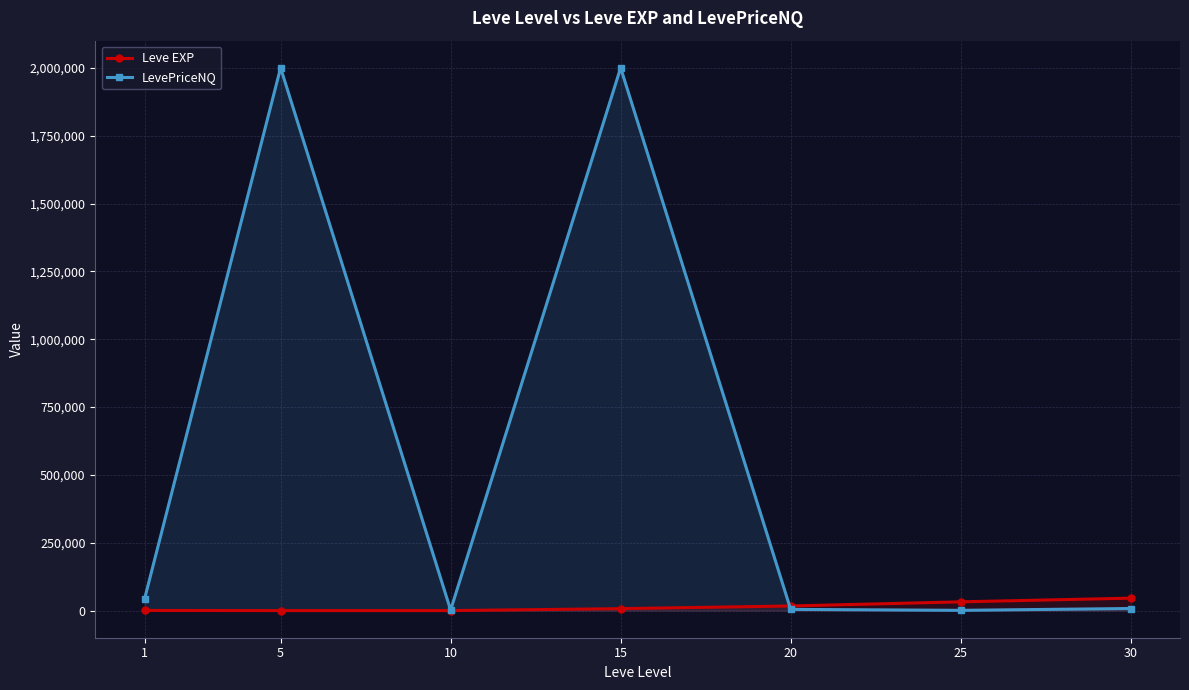

What is the difference between the maximum and minimum values in the LevePriceNQ series?

1999098.0